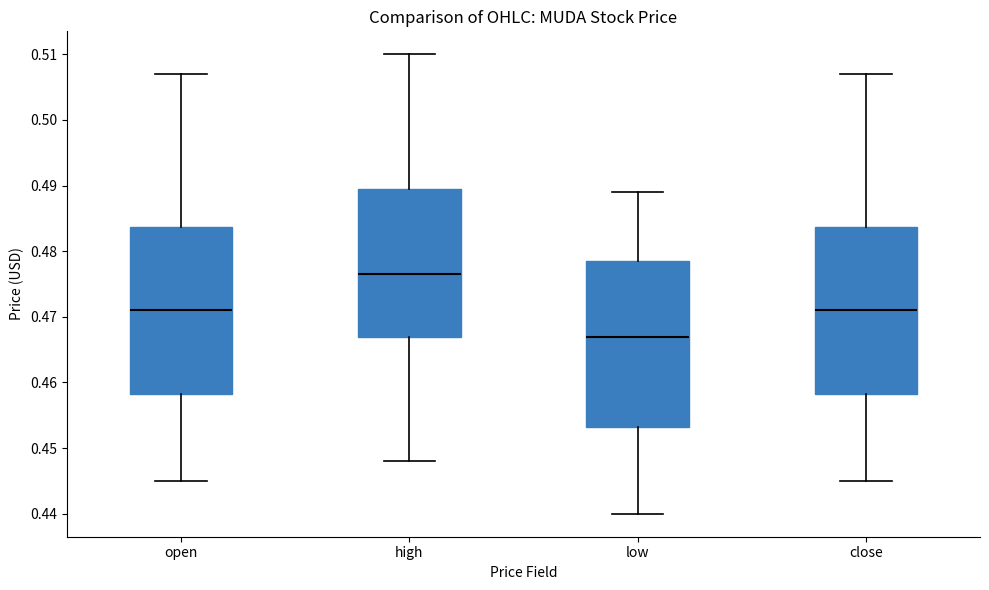

Reading left to right, transcribe this box plot: for each box, give where its median line is, the range the box spans, and where its two whiskers end, as read against the y-axis. The values are not printed on the chart, so give them approximately, as read against the axis.

open: median 0.471, box 0.458 to 0.484, whiskers 0.445 to 0.507
high: median 0.477, box 0.467 to 0.490, whiskers 0.448 to 0.510
low: median 0.467, box 0.453 to 0.479, whiskers 0.440 to 0.489
close: median 0.471, box 0.458 to 0.484, whiskers 0.445 to 0.507